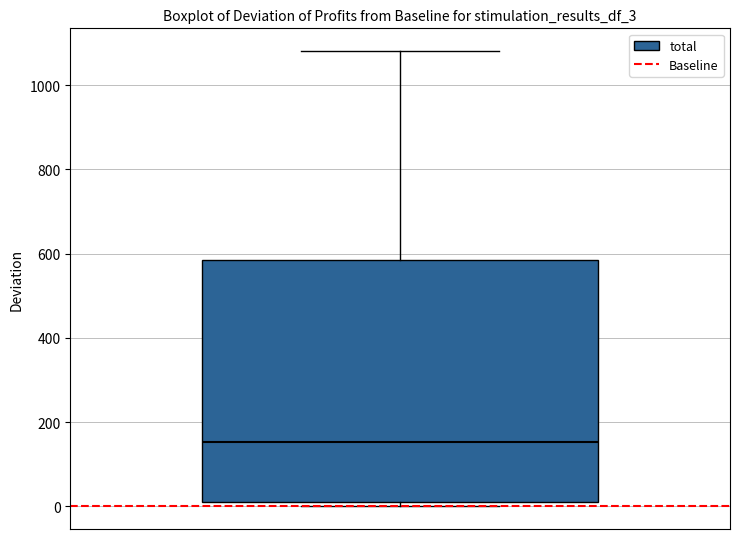

Read this box plot against the y-axis: the position of the median line, the range covered by the box, and the ends of both whiskers. The values are not printed on the chart, so give them approximately, as read against the axis.

median 160, box 20 to 580, whiskers 0 to 1080